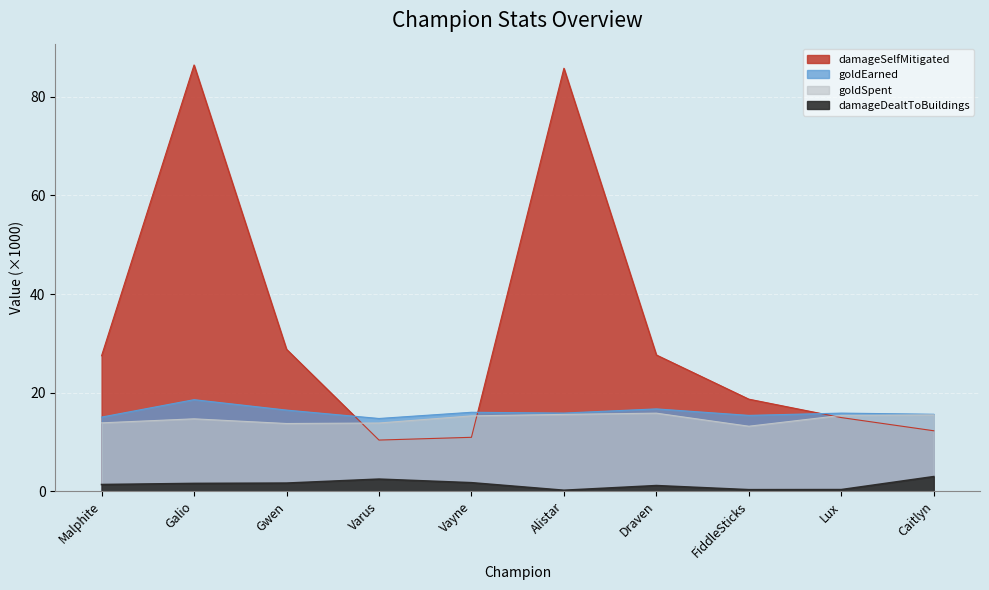

How many series are shown in this chart?

4